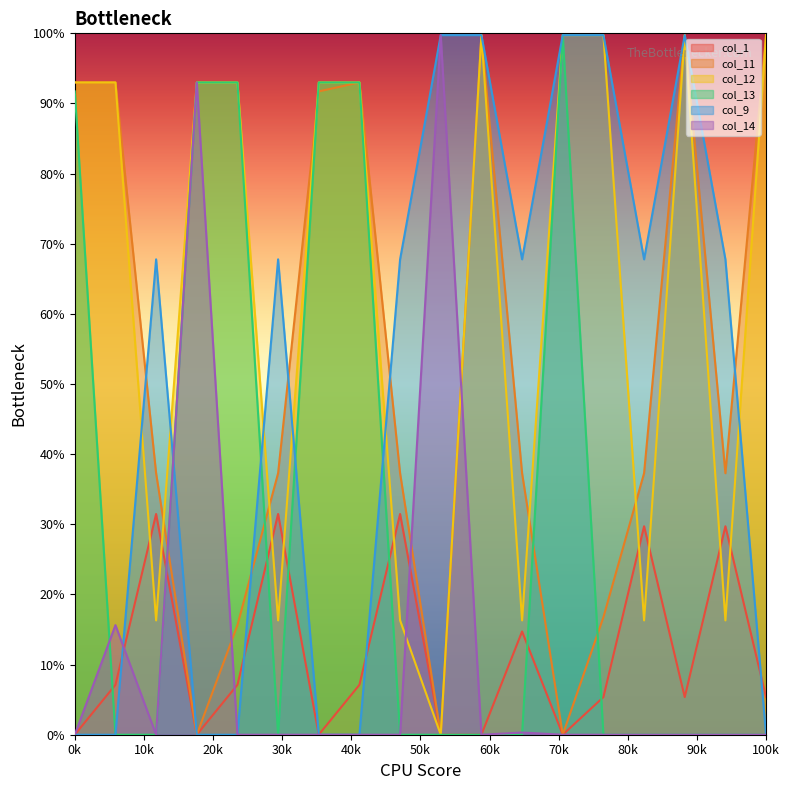

What is the highest value of the col_1 series?

31.5